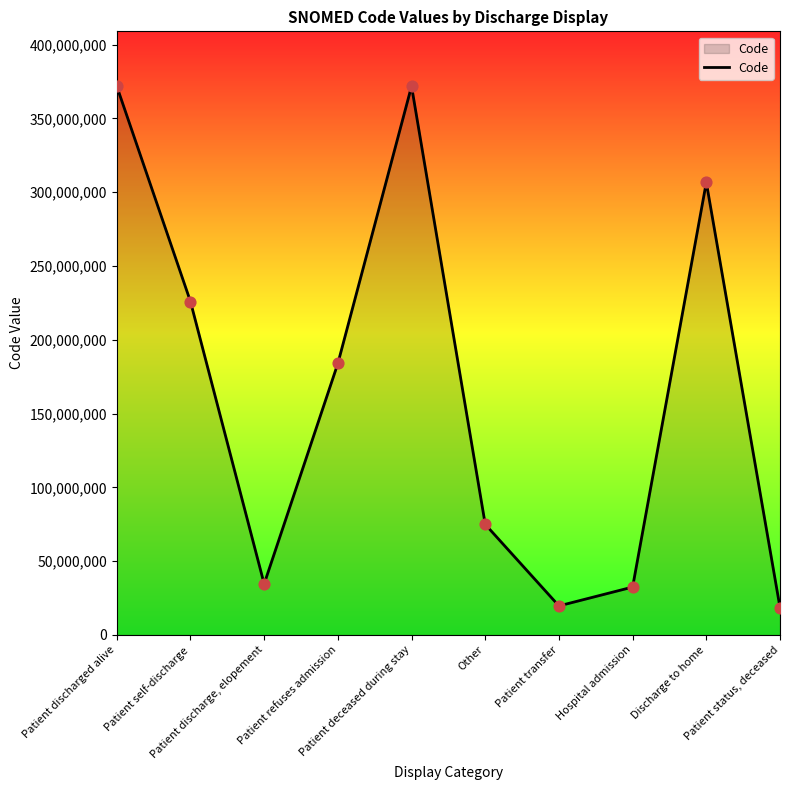

Between Patient refuses admission and Hospital admission, which is larger?

Patient refuses admission